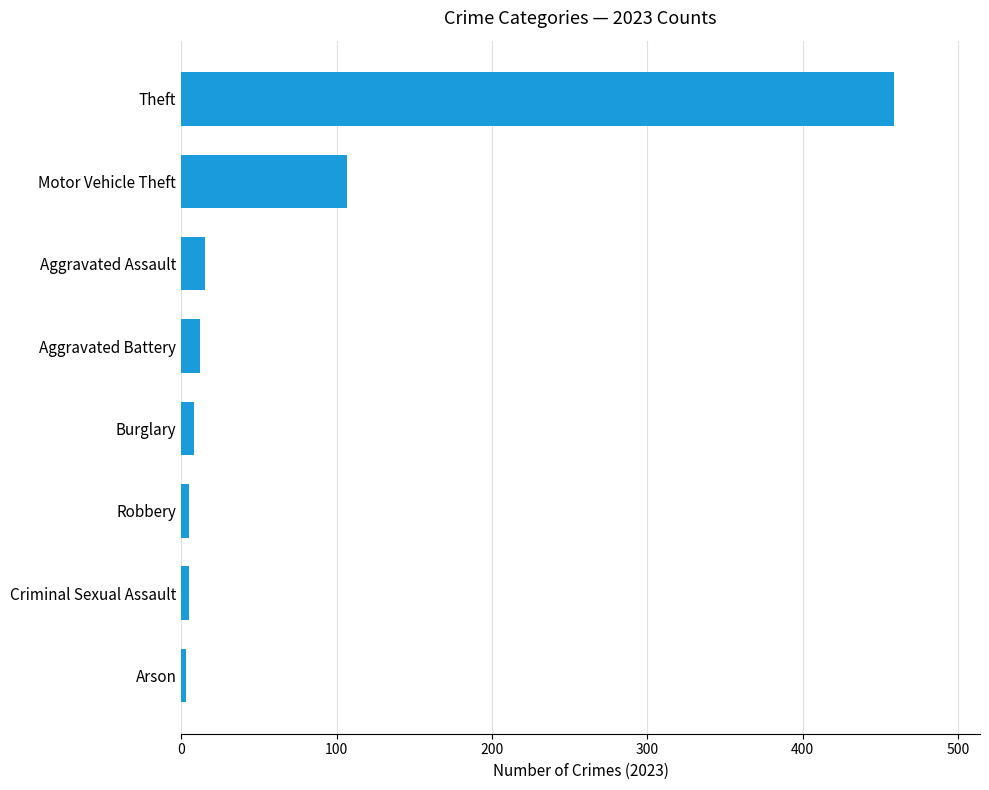

The value at Motor Vehicle Theft is 107. True or false?

True